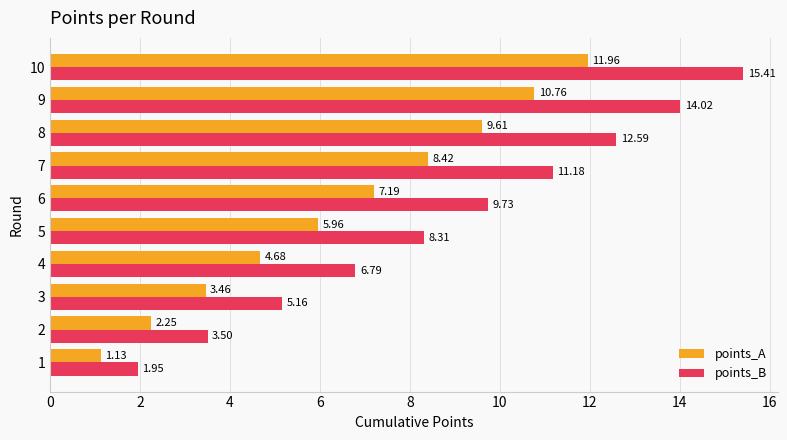

Count the number of categories in the chart.

10